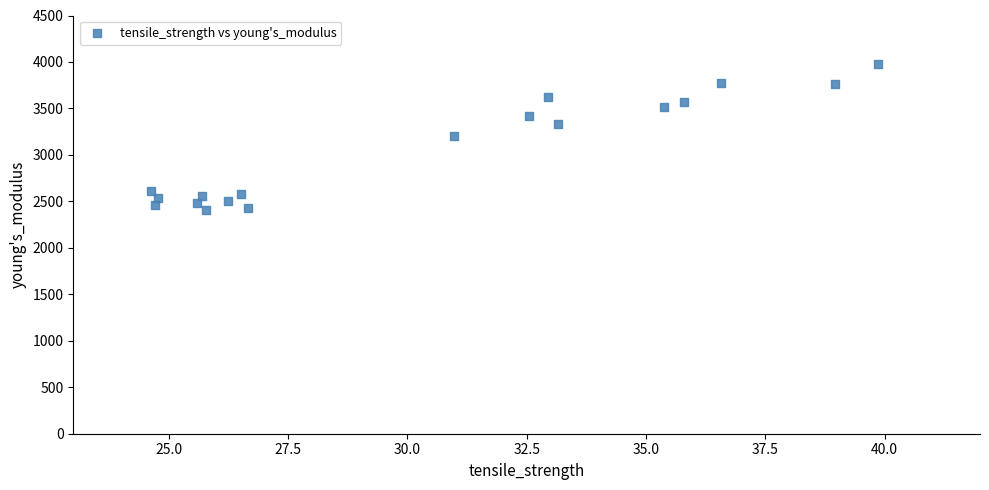

What is the range of X values (max minus min)?

15.2